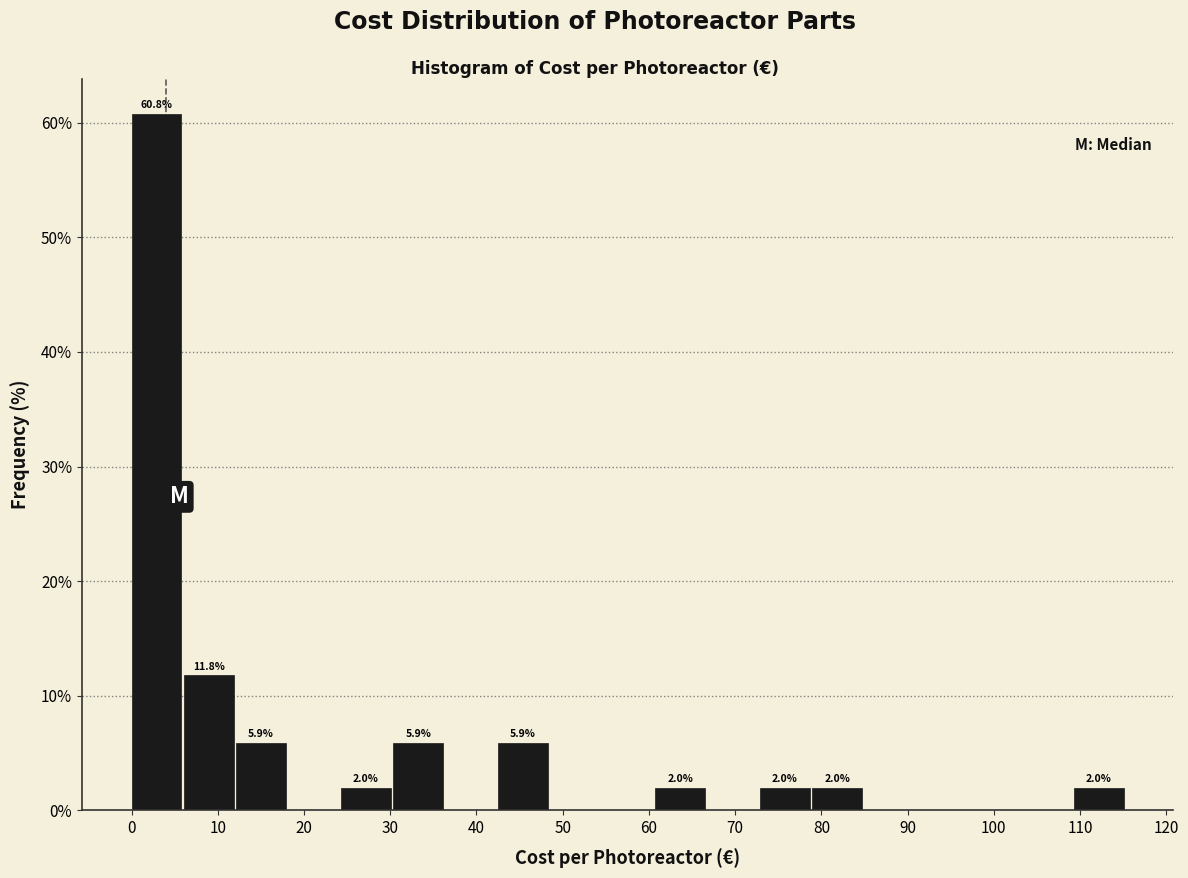

Over which range of the x-axis is the bar tallest?

0 to 6